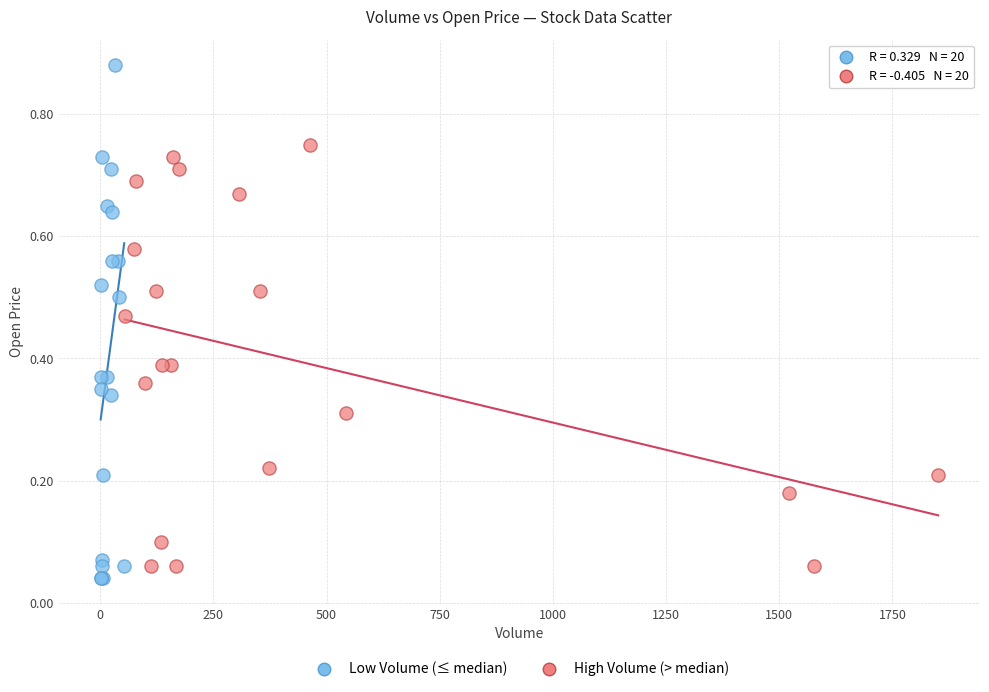

Which series reaches the maximum Y coordinate?

Low Volume (≤ median)